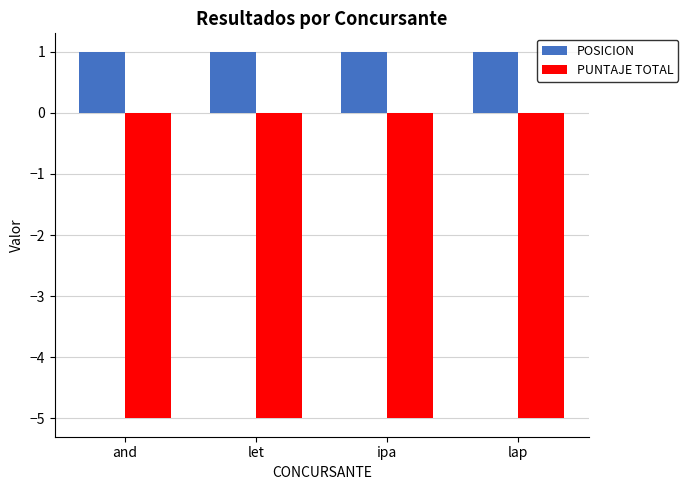

Reading left to right, list all the values displayed in this chart.

POSICION: and=1	let=1	ipa=1	lap=1
PUNTAJE TOTAL: and=-5	let=-5	ipa=-5	lap=-5